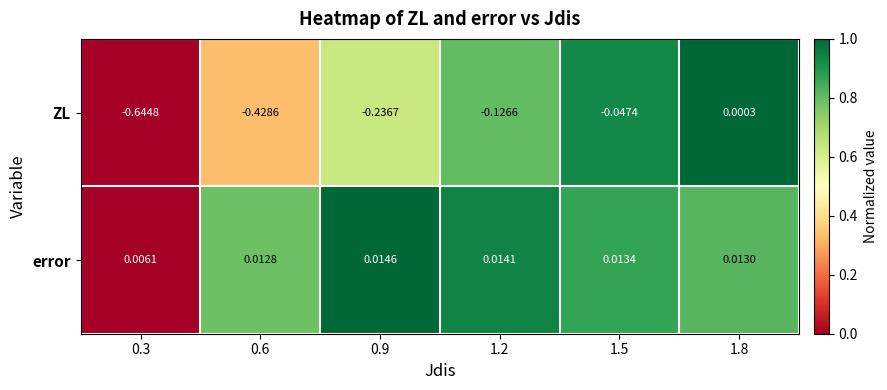

Which series changed the most between 0.6 and 0.9?

ZL